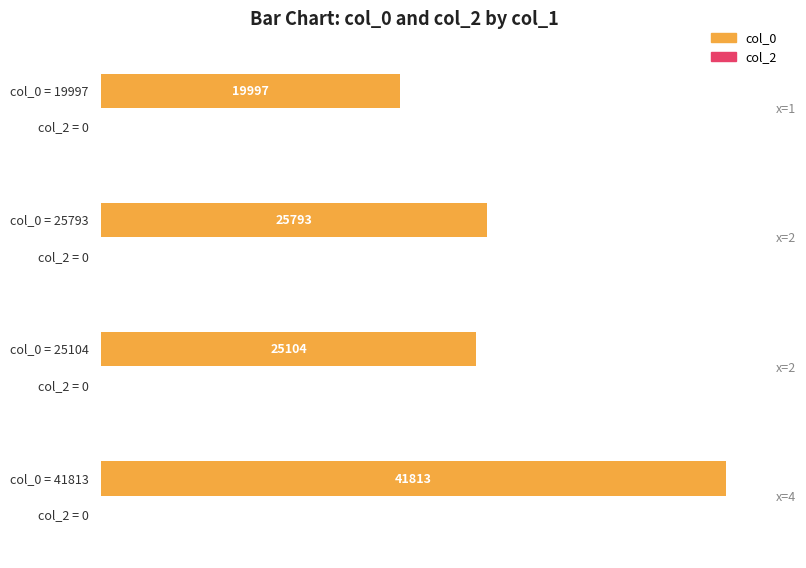

Reading right to left, extract all data points from this chart.

col_0: 4=41813	2=25104	2=25793	1=19997
col_2: 4=0	2=0	2=0	1=0